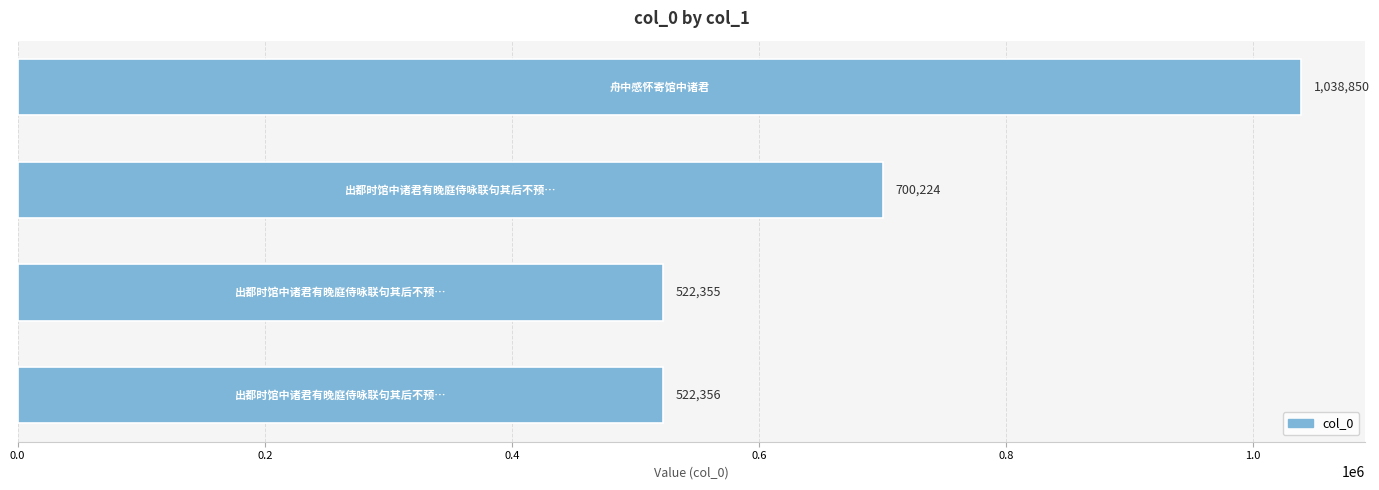

What is the value of the 4th bar from the top?

522356